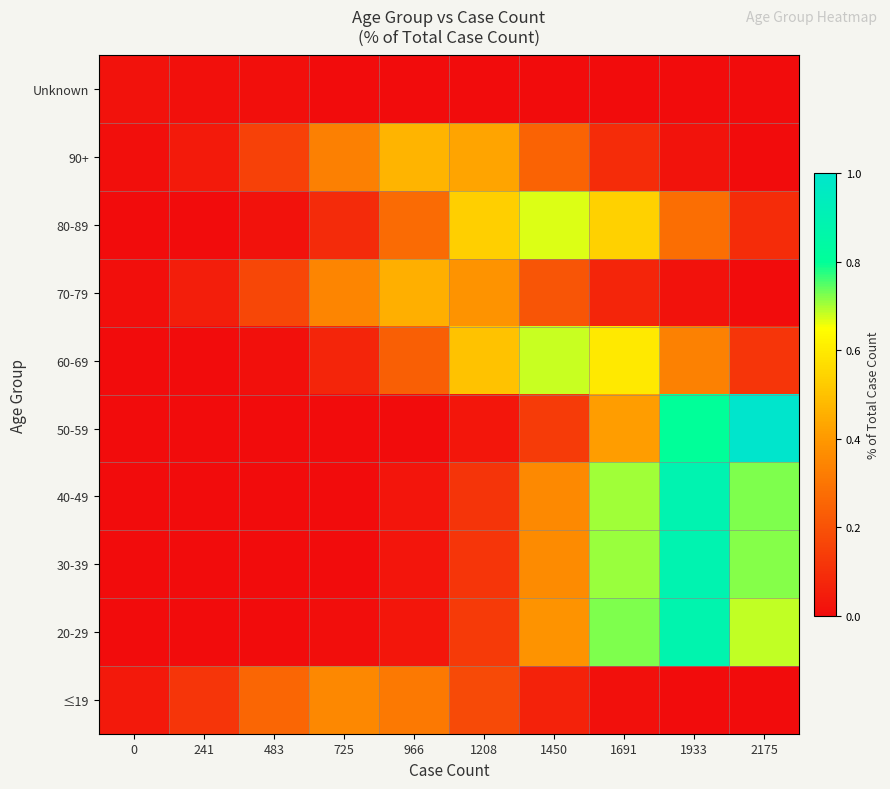

What is the difference between the highest and lowest values at 725?

0.4